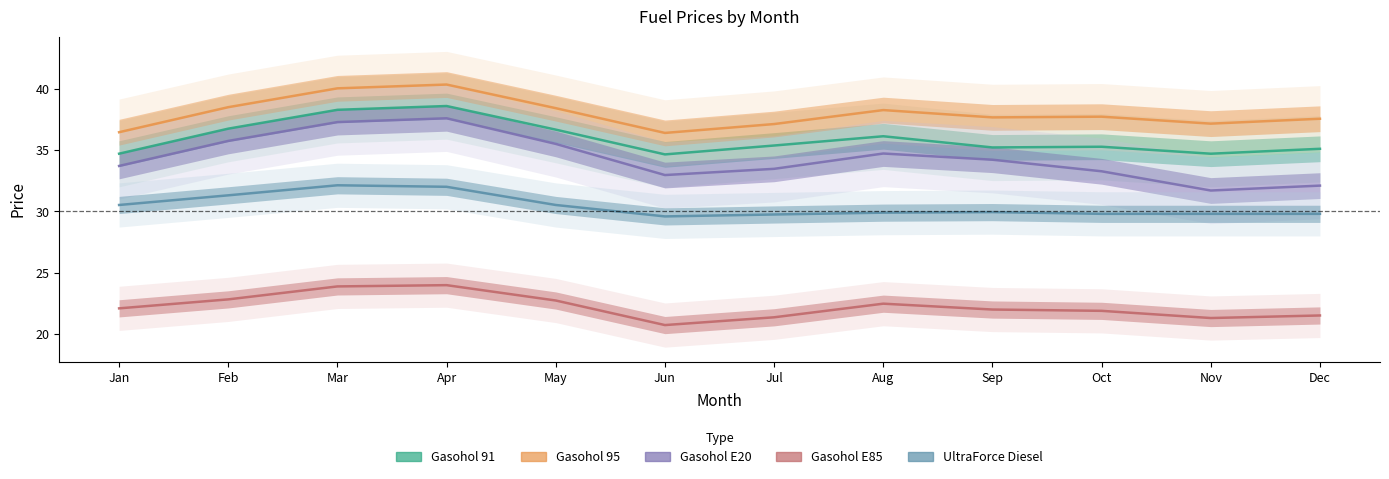

At which category does Gasohol 91 reach its first local valley?

Jun